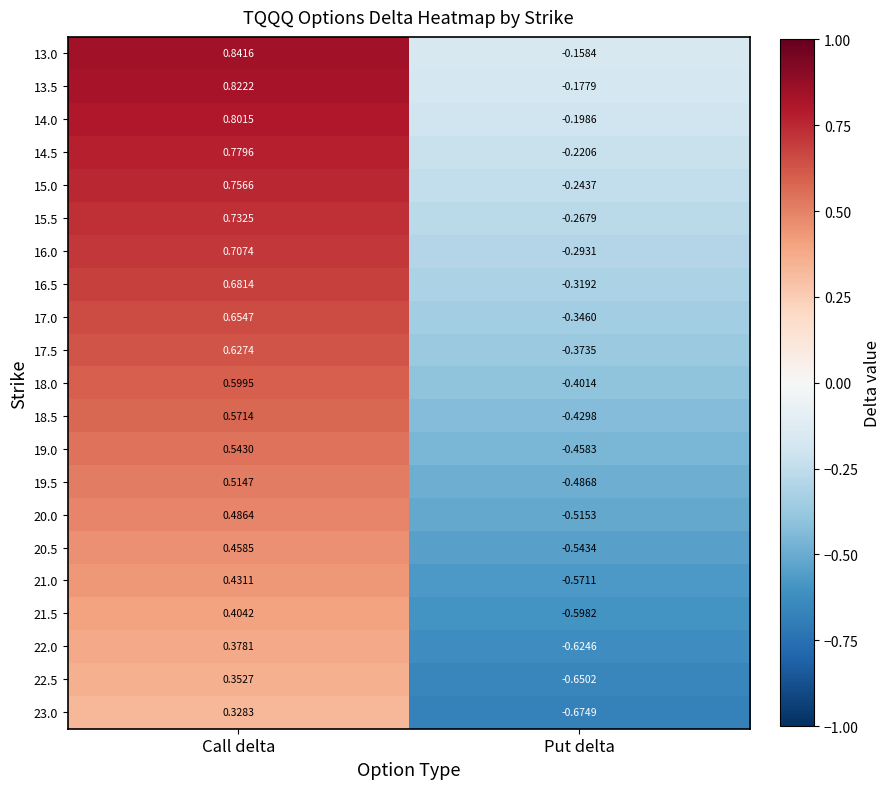

Which category has the lowest value in the 22.5 series?

Put delta